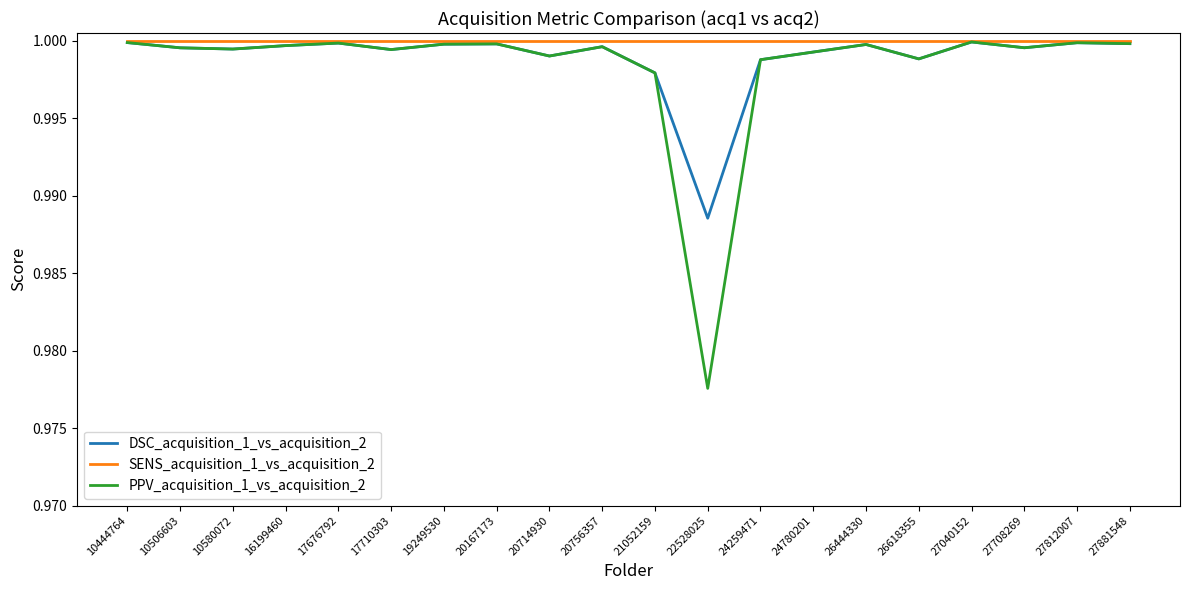

The value of PPV_acquisition_1_vs_acquisition_2 at 24780201 is 1.0. True or false?

True